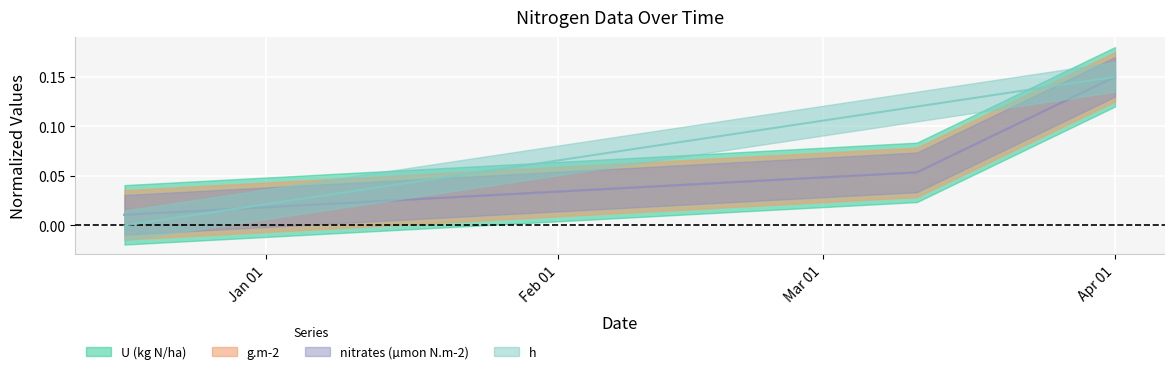

What is the sum of all h values?

0.3